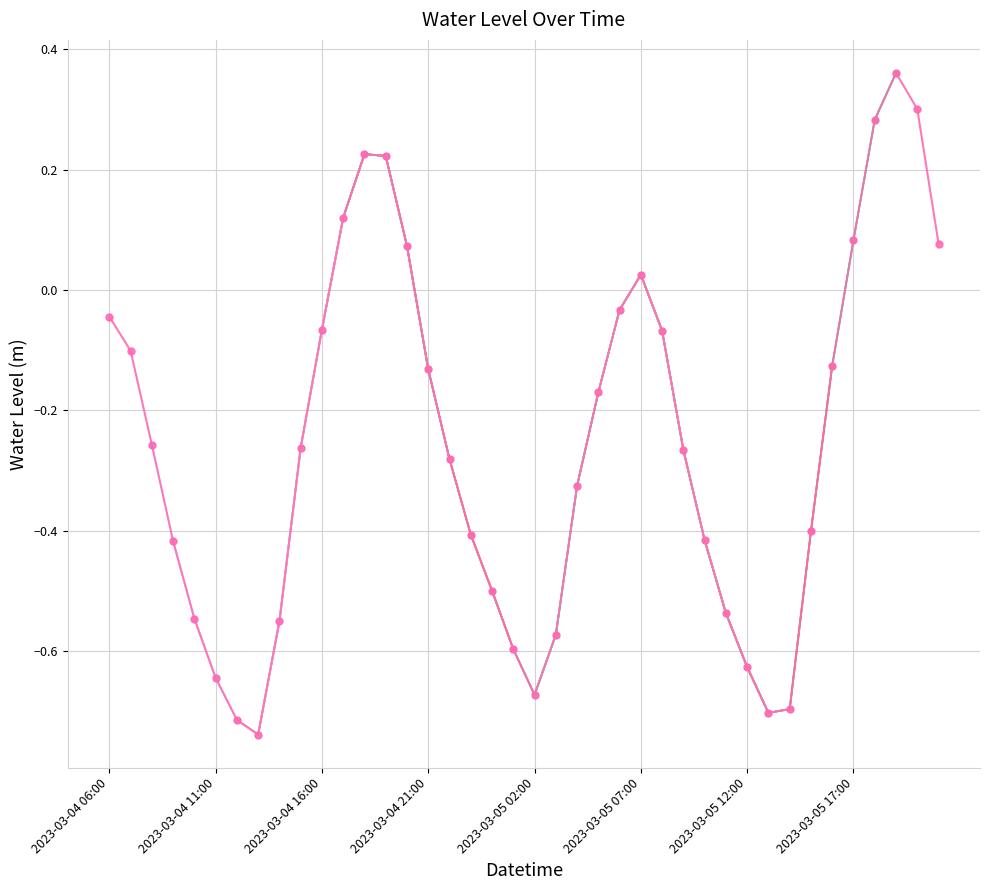

The value at 2023-03-05 14:00 is -0.7. True or false?

True